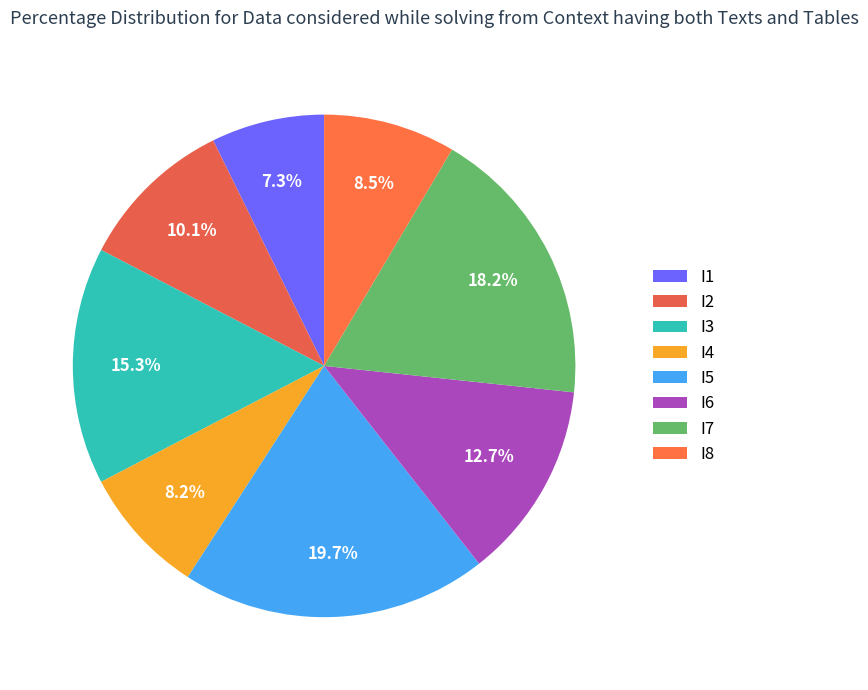

What is the smallest slice in the pie chart?

I1